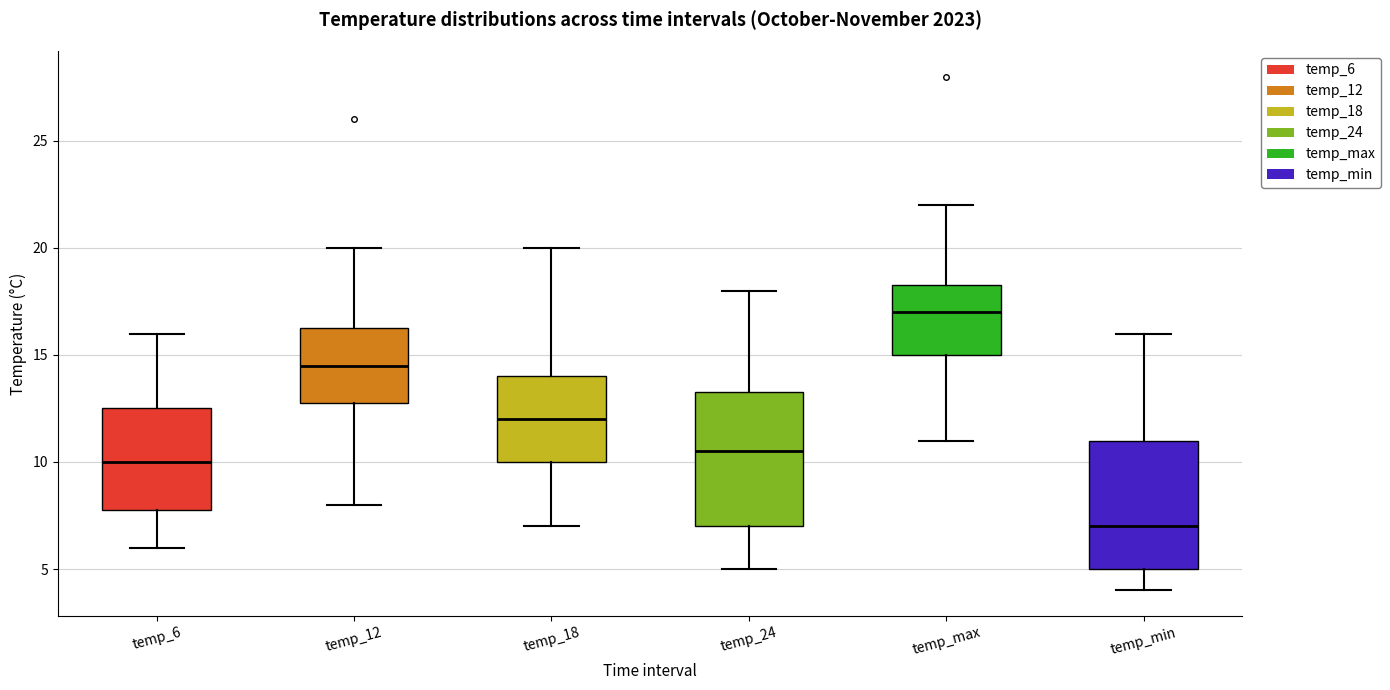

Which box has the highest median line?

temp_max